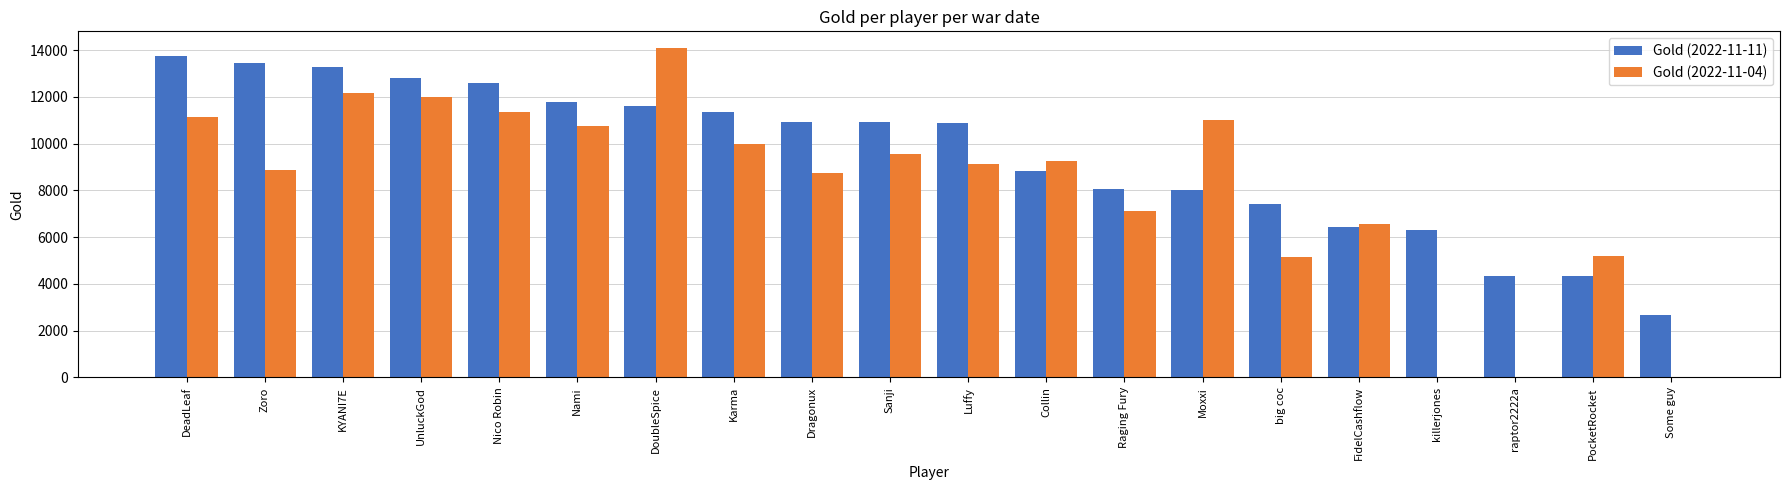

Does the chart contain stacked bars?

No